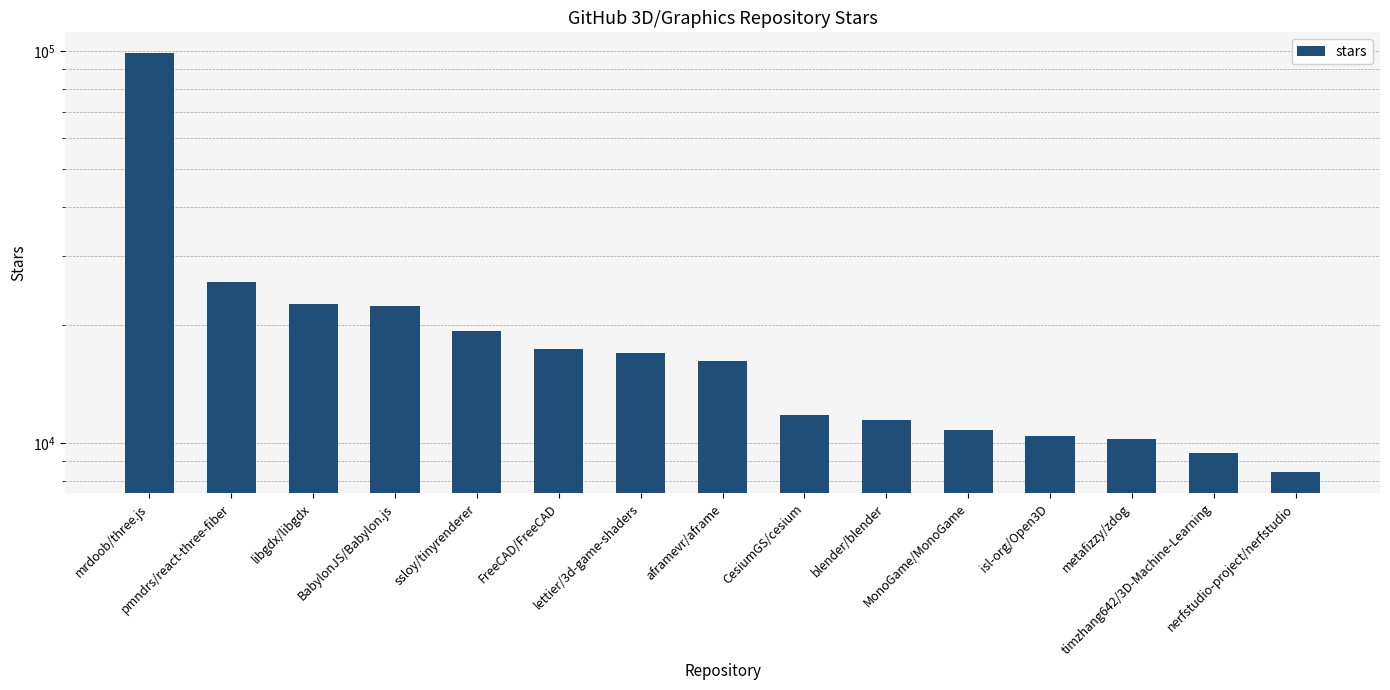

What is the minimum value shown in the chart?

8400